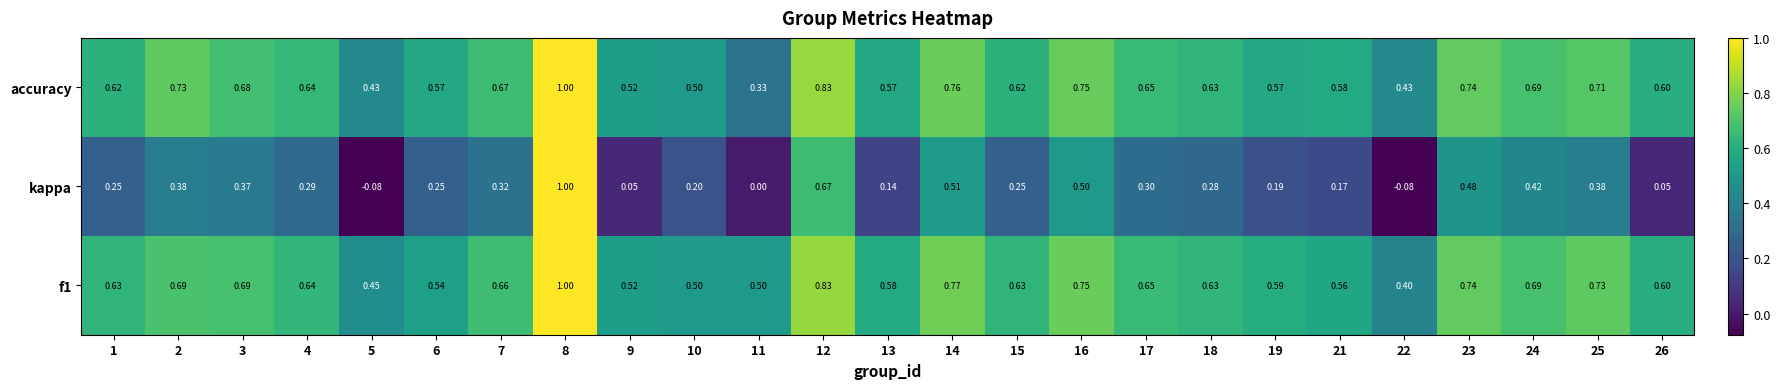

Is the value of f1 at 7 greater than the value of kappa at 25?

Yes